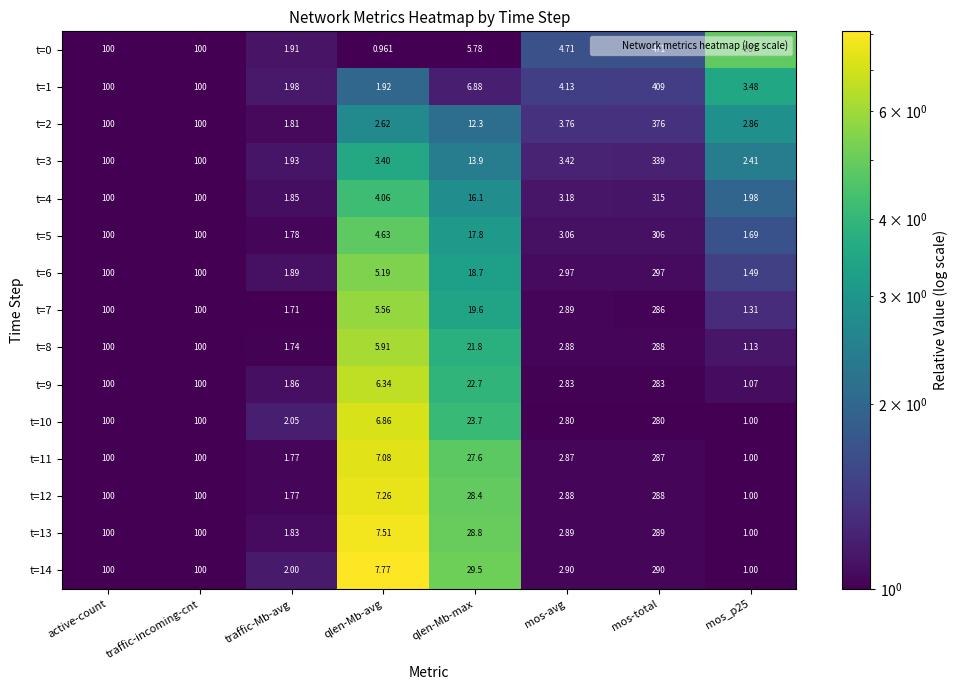

Which category has the highest value in the t=0 series?

mos-total